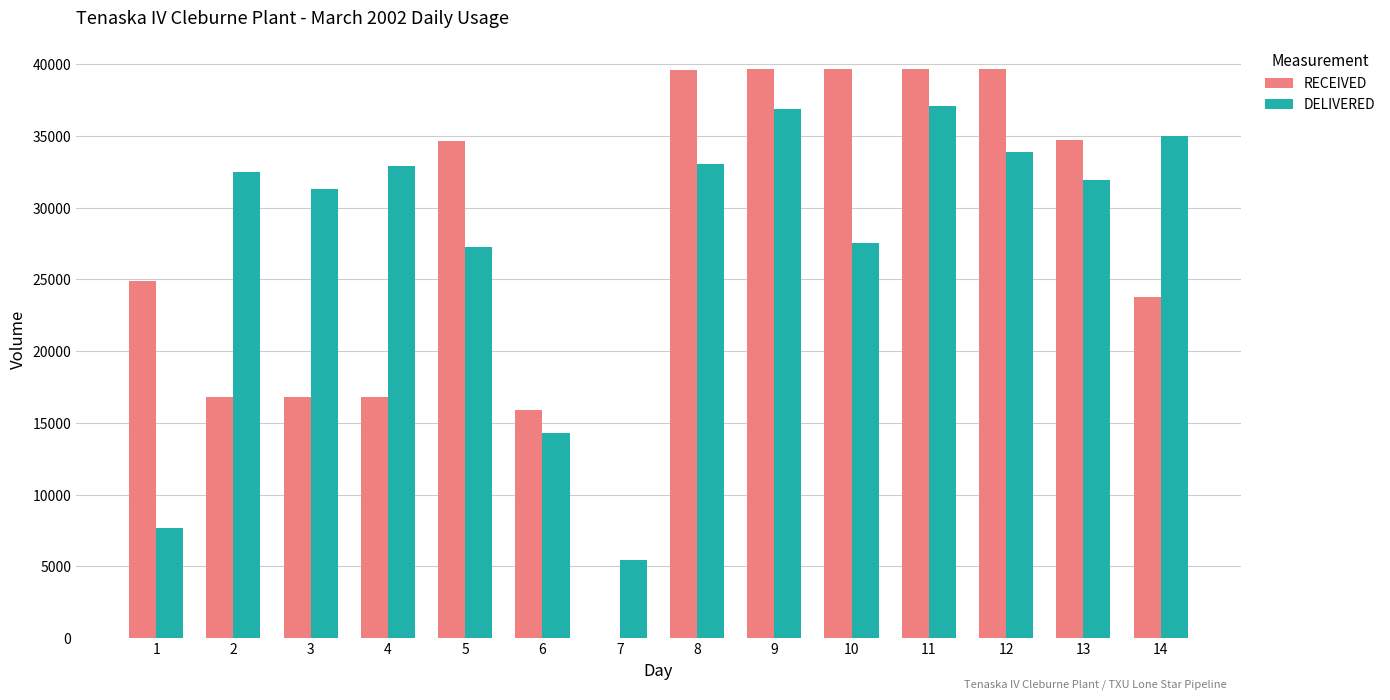

Is it true that RECEIVED equals 34650 at 5?

True